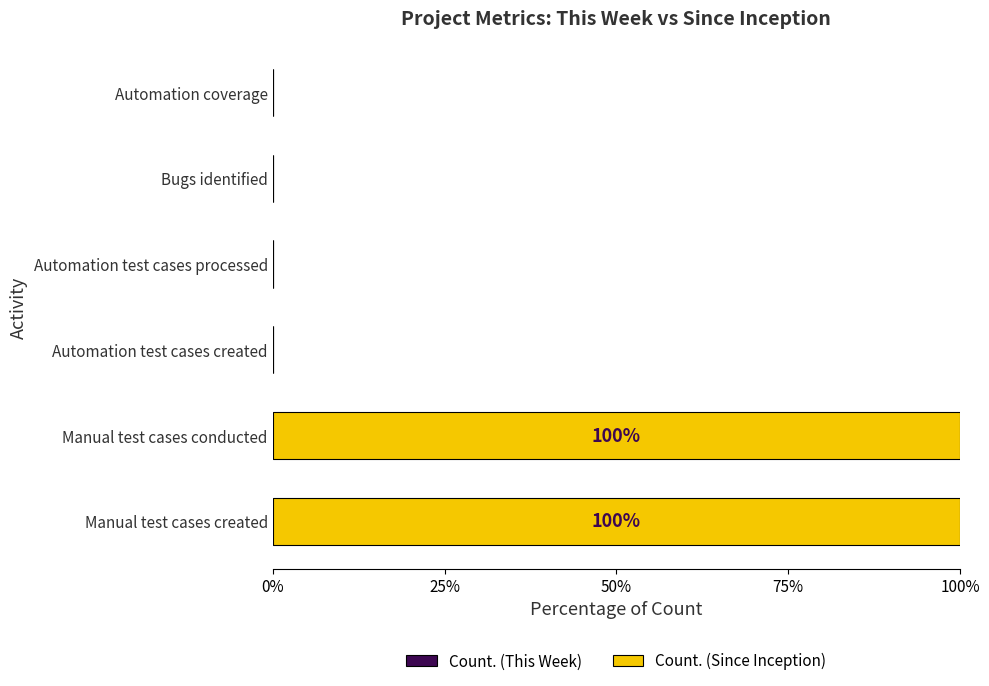

What is the greatest value displayed?

100